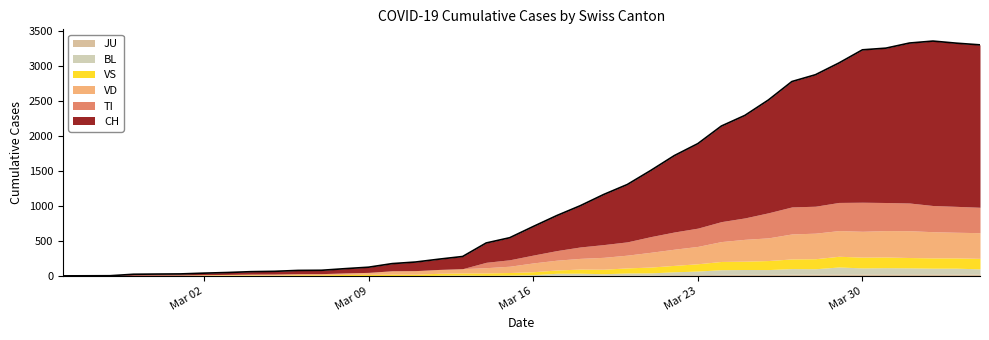

Which series has the largest total across all categories?

CH